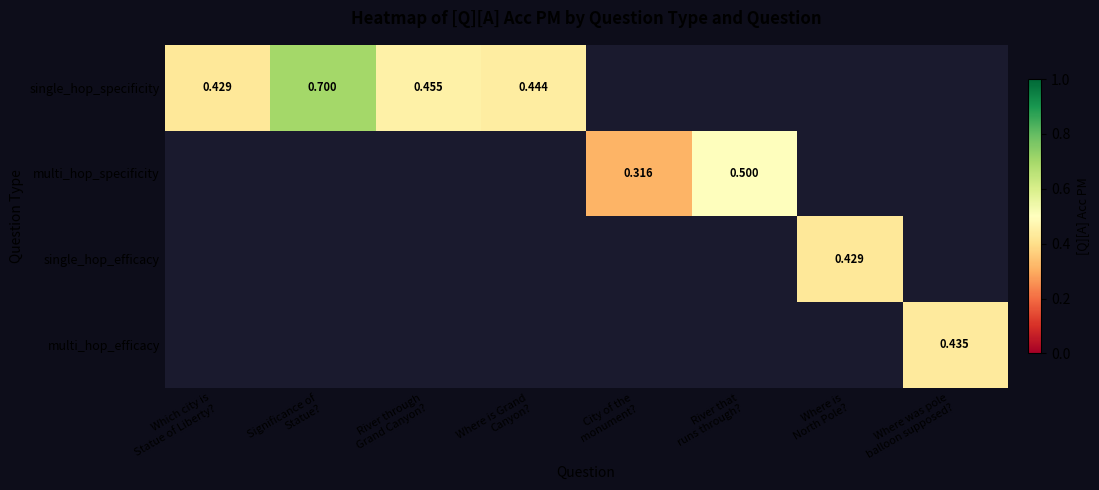

At how many categories does at least one series exceed 0?

8